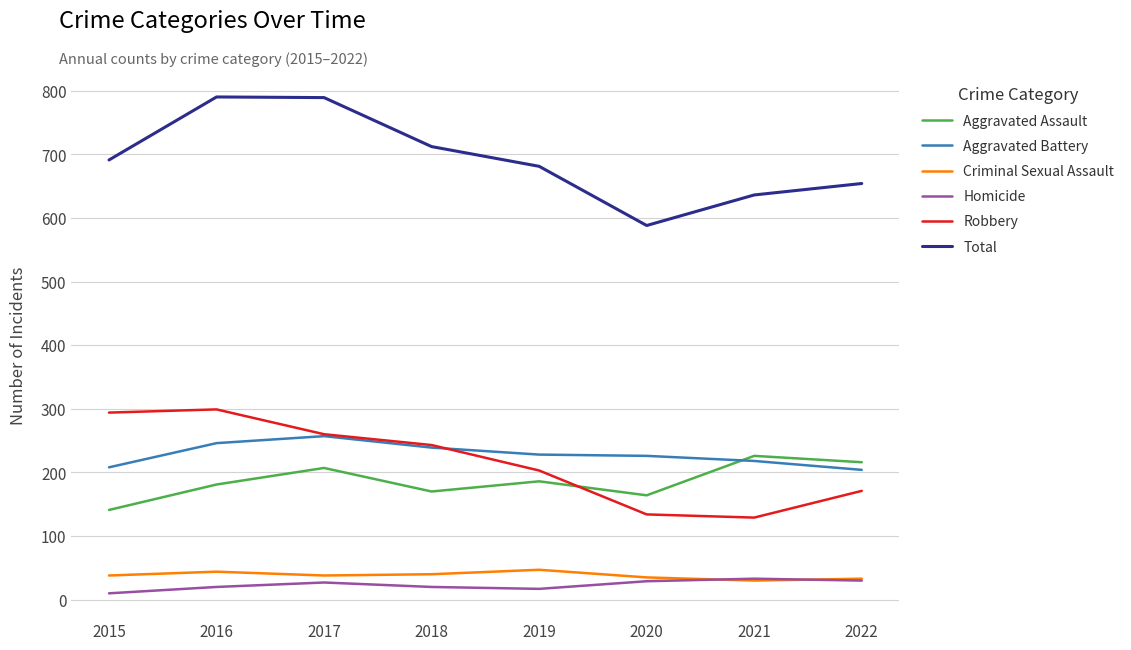

True or false: Total and Robbery cross at least once.

False